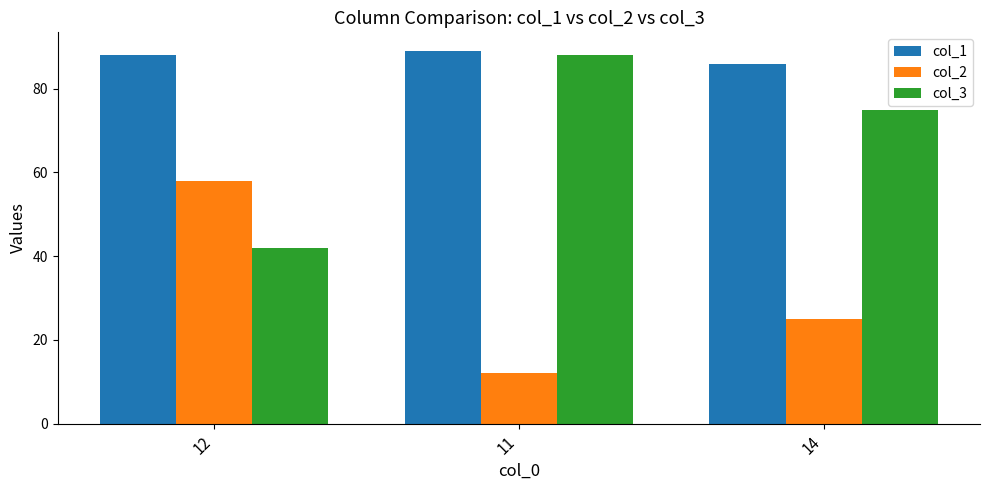

Reading left to right, transcribe all the data shown in this chart.

col_1: 12=88	11=89	14=86
col_2: 12=58	11=12	14=25
col_3: 12=42	11=88	14=75